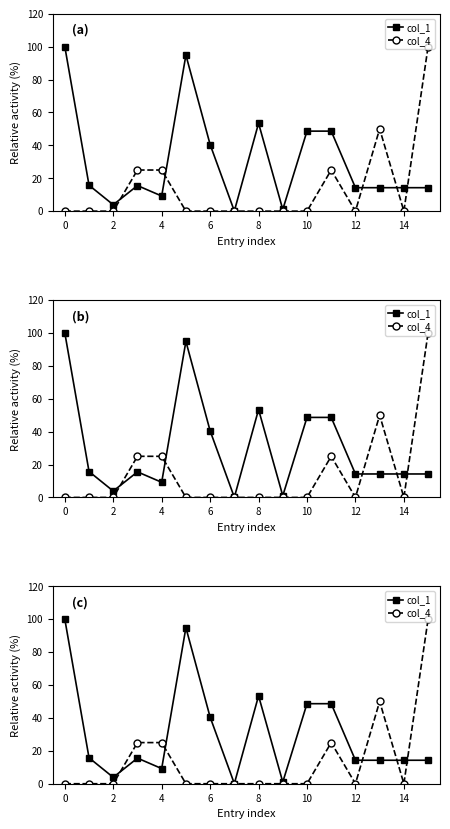

What is the minimum value for col_1?

0.1